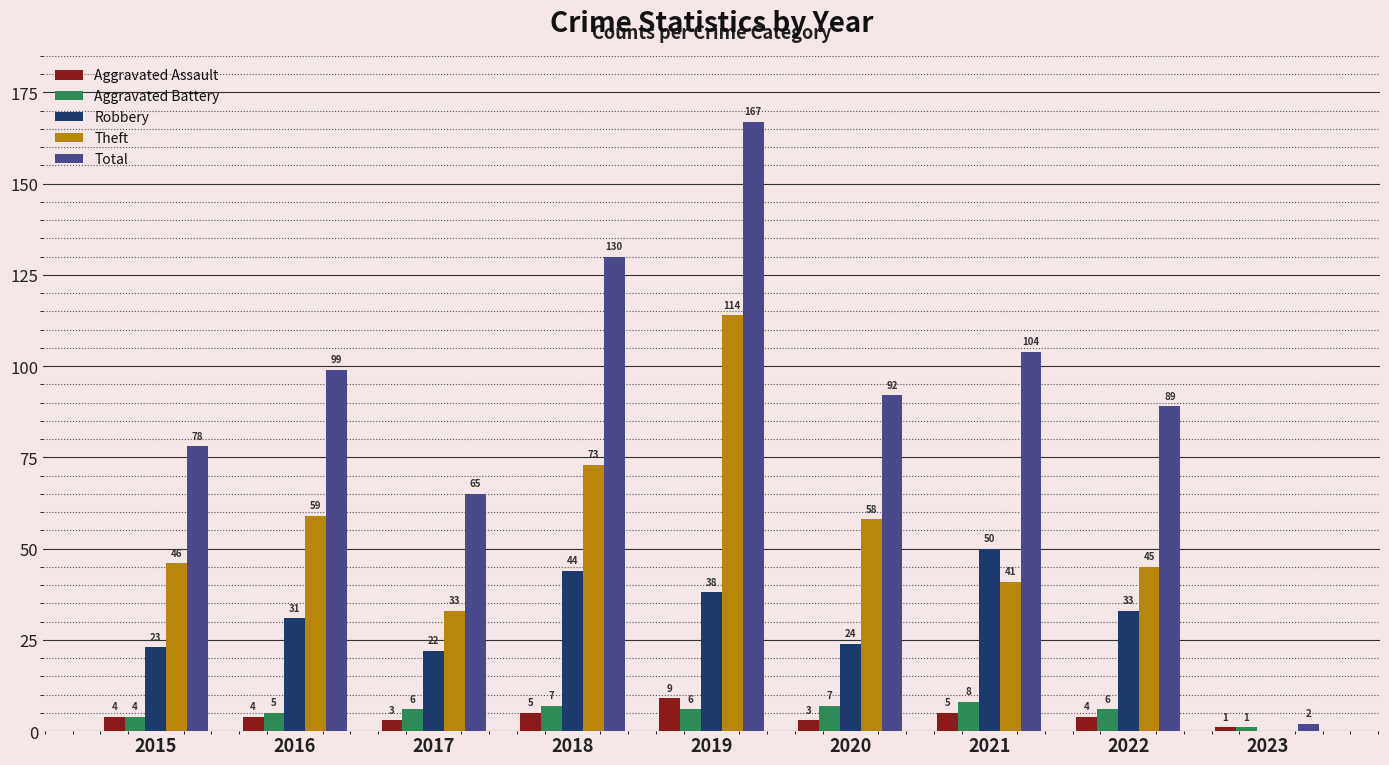

Between 2019 and 2021, which series saw the biggest shift?

Theft